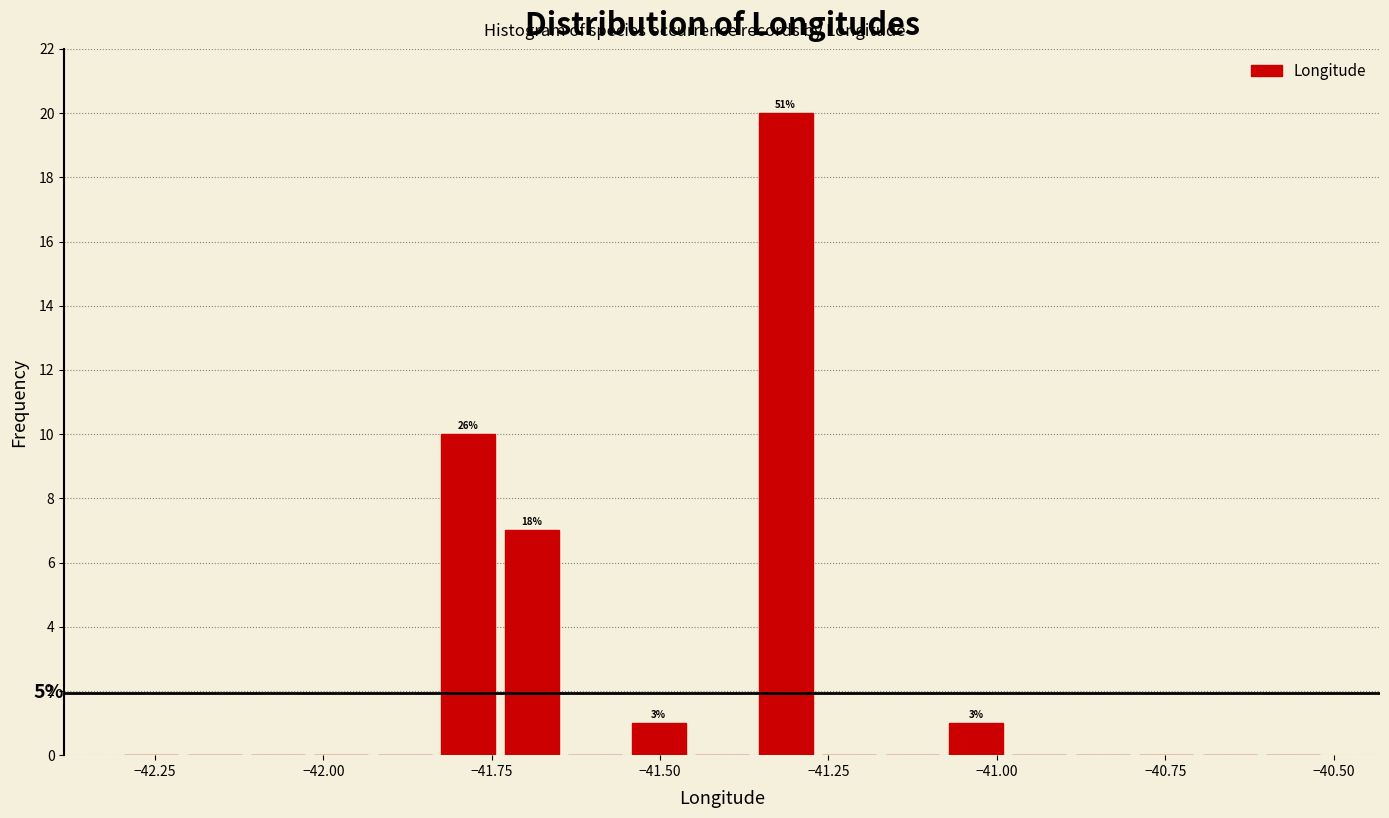

Read against the x-axis, roughly where is the centre of the tallest bar?

-41.30